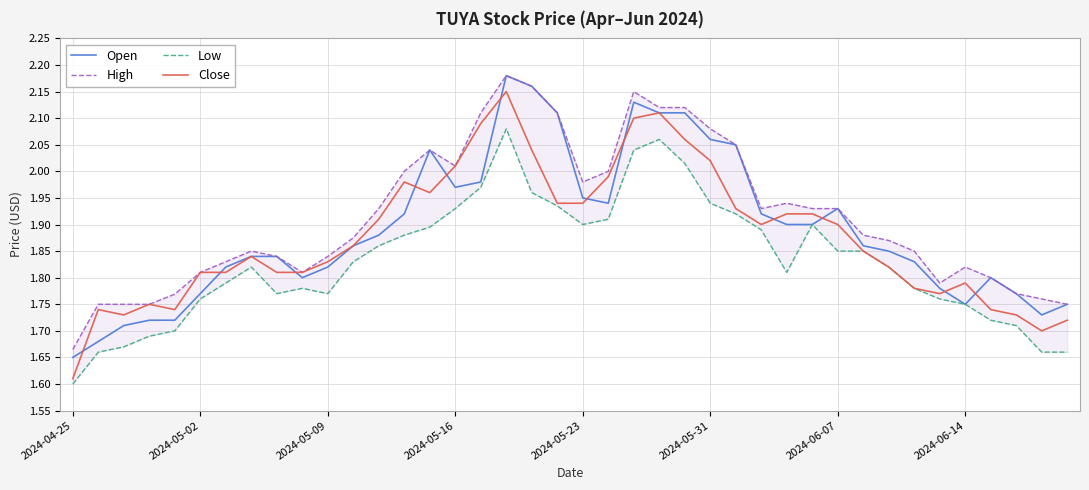

How many lines are shown in the chart?

4